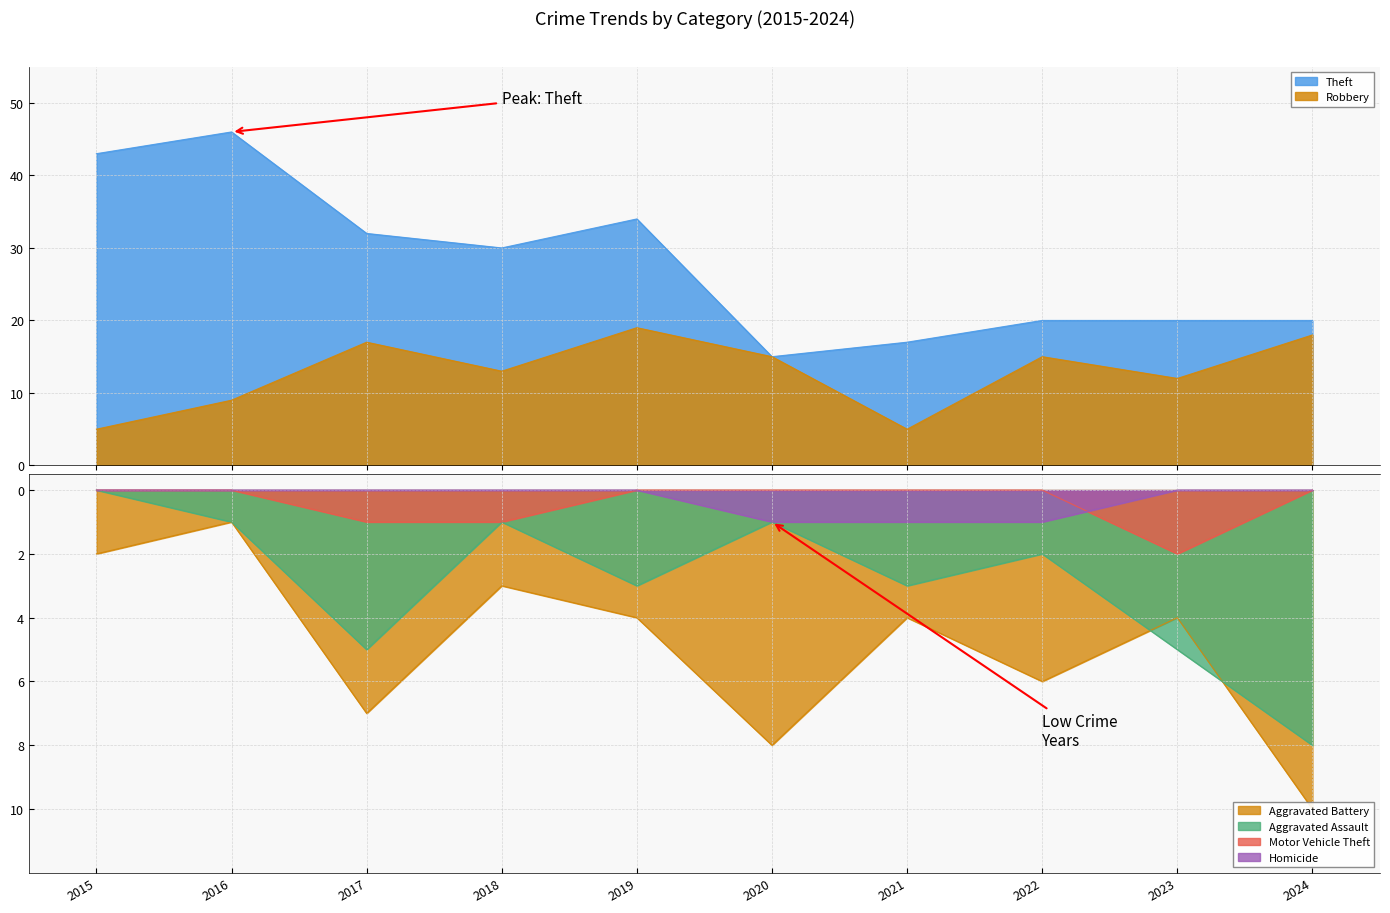

The Theft series shows 6 at 2023. True or false?

False